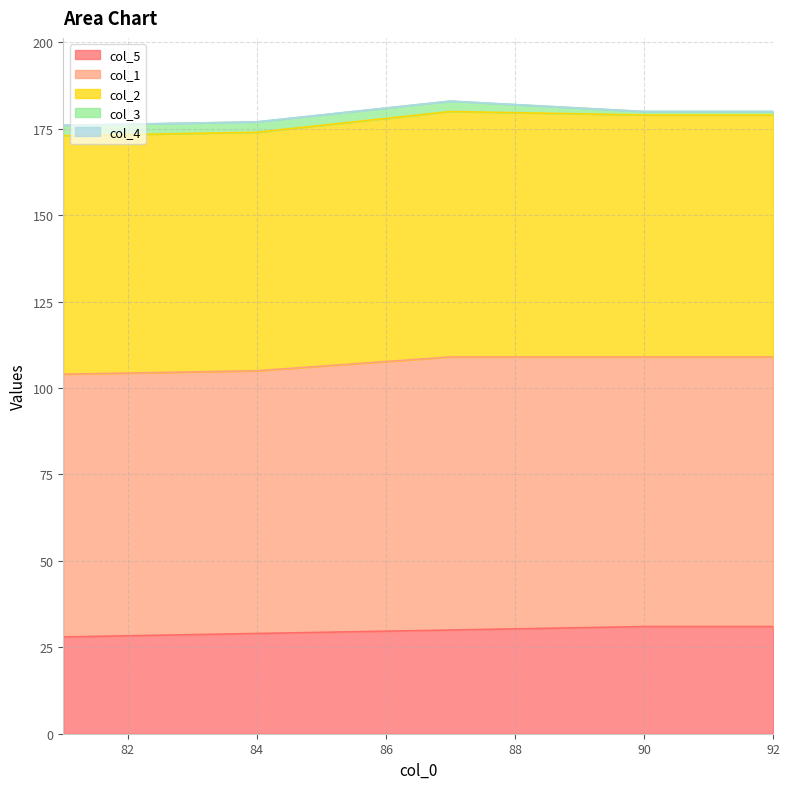

How many interior local peaks does the col_2 series have?

1